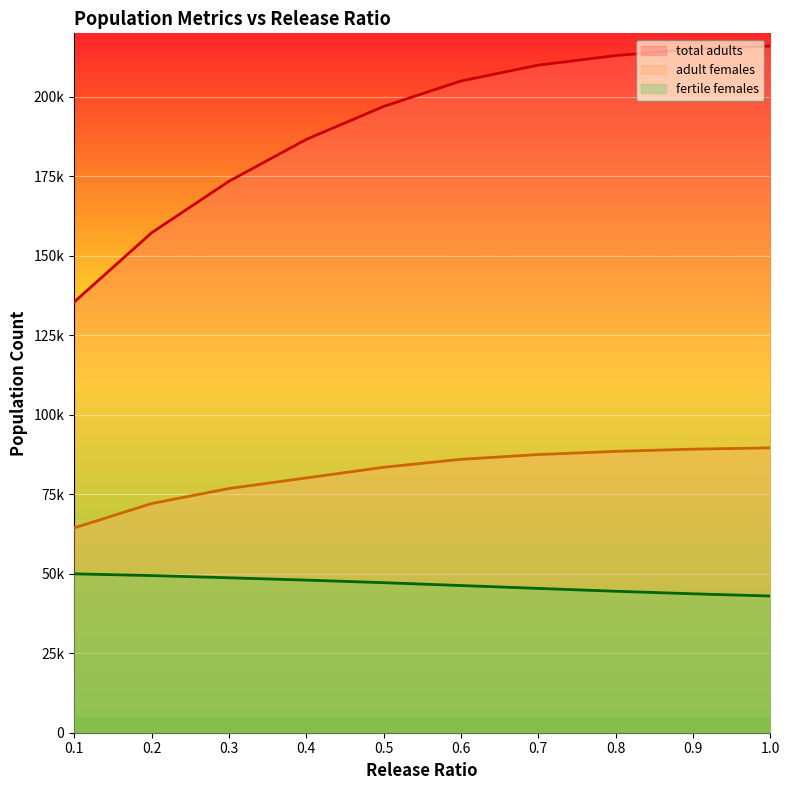

List the series in order of their peak value, lowest first.

fertile females, adult females, total adults